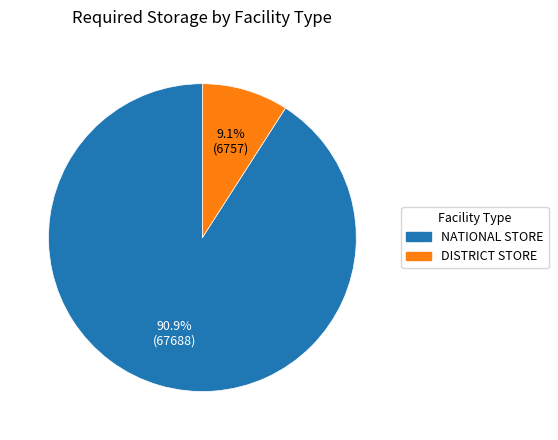

To the nearest percent, what portion does DISTRICT STORE represent?

9%